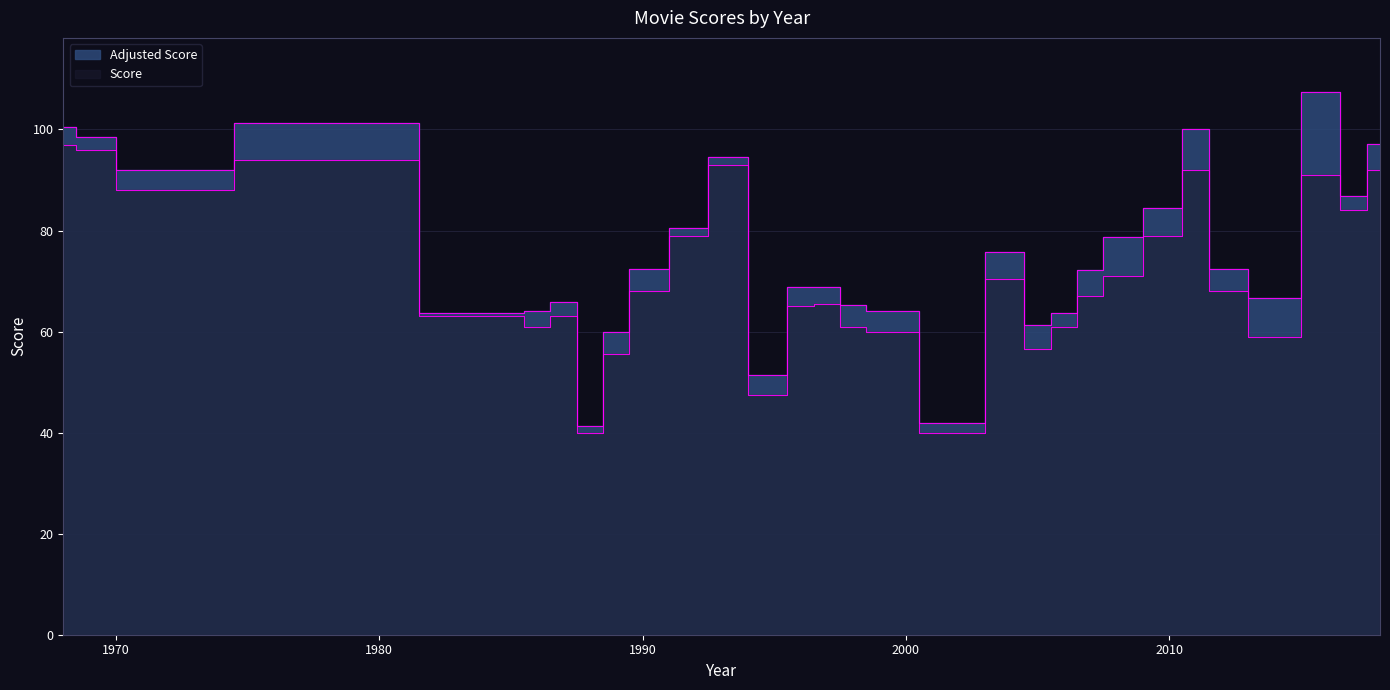

True or false: Adjusted Score and Score cross at least once.

False